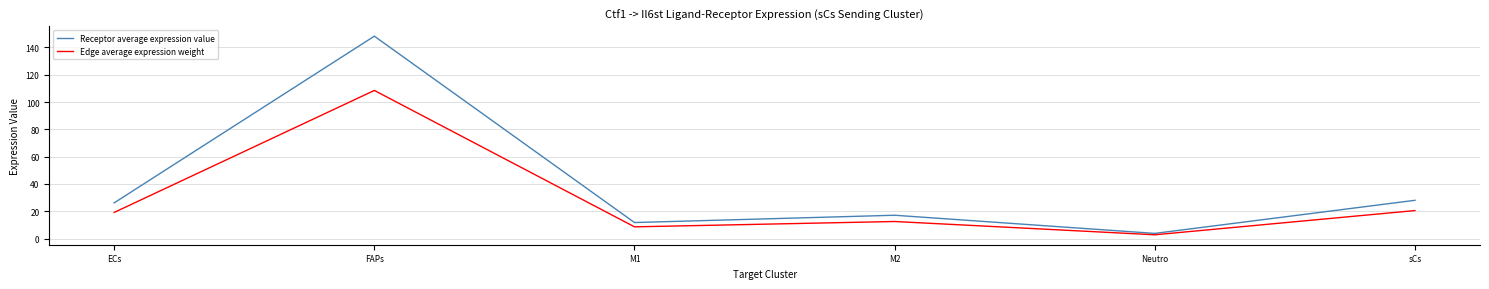

How many values in the Edge average expression weight series exceed 19?

3